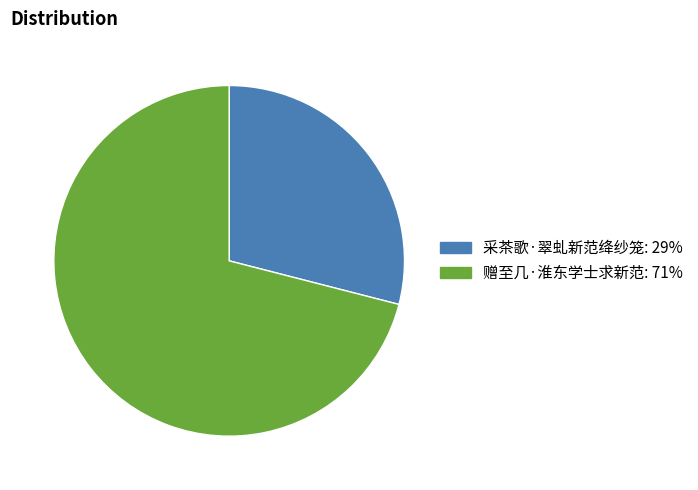

True or false: 采茶歌·翠虬新范绛纱笼 accounts for 29% of the total.

True